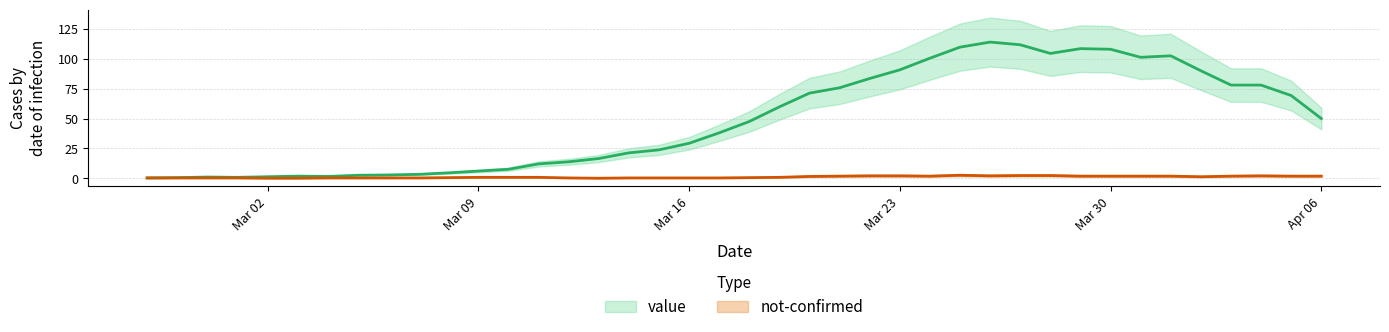

What position from the left is 2020-03-12?

15